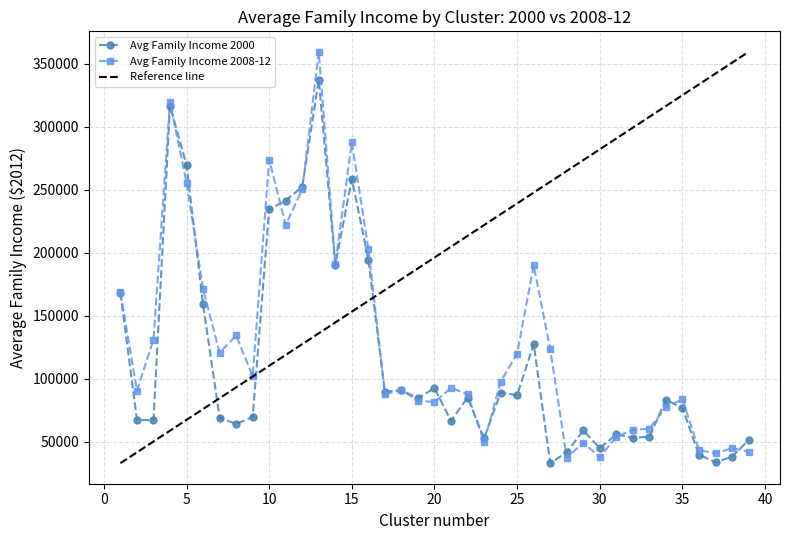

What is the difference between the second highest and second lowest values in the Avg Family Income 2000 series?

283080.2